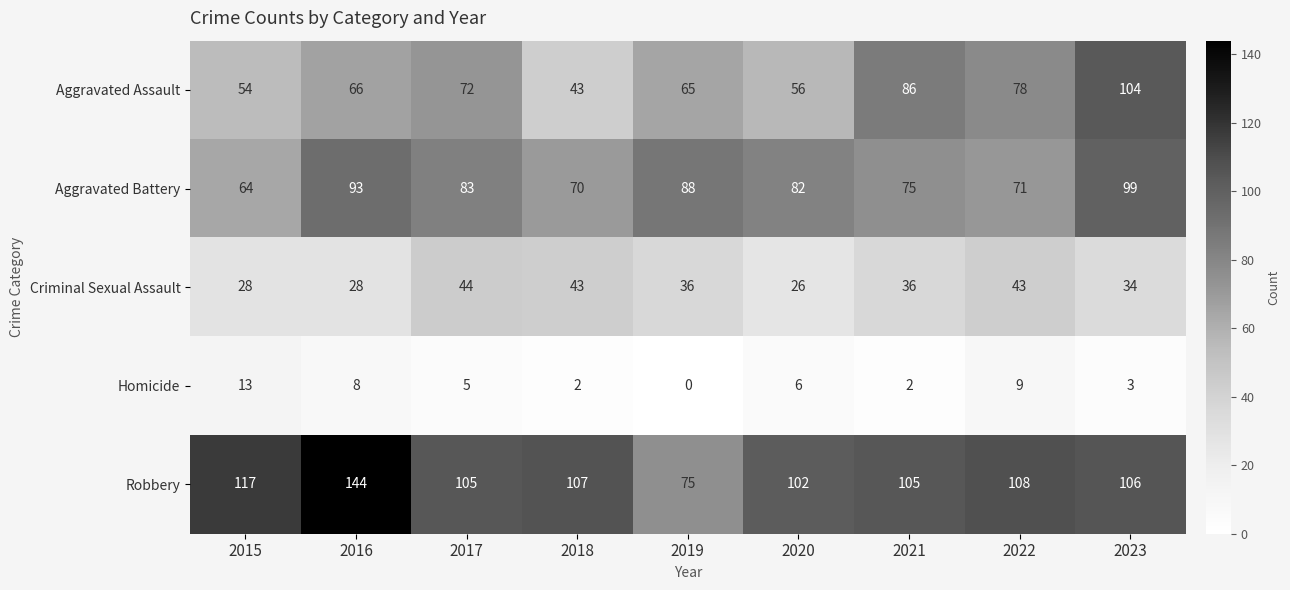

What is the average value of the Criminal Sexual Assault series?

35